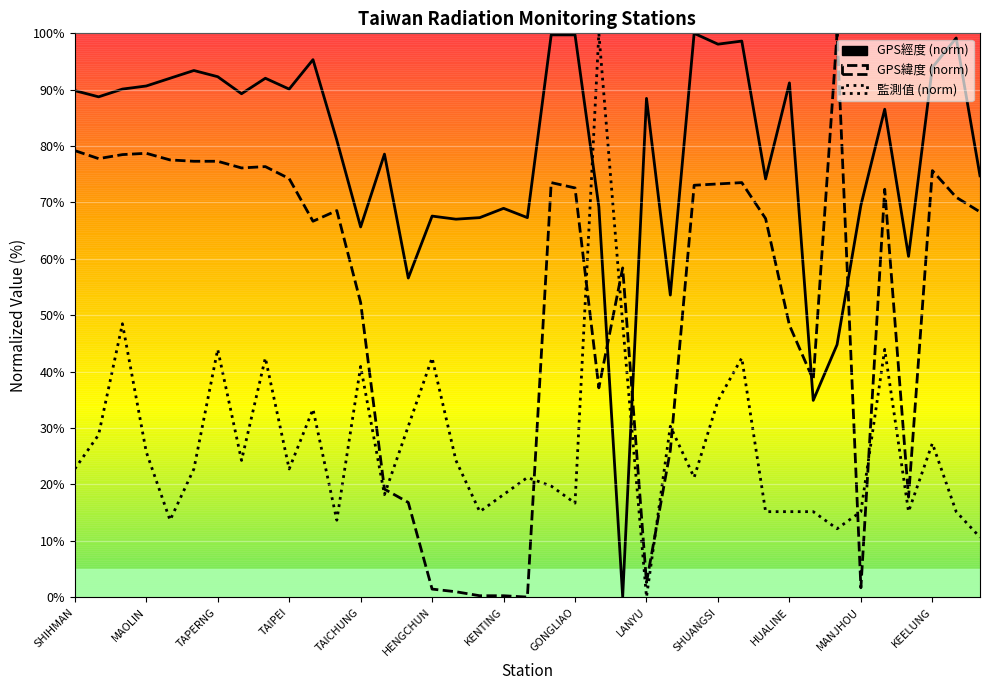

Between 23 and 35, which series saw the biggest shift?

GPS經度 (norm)